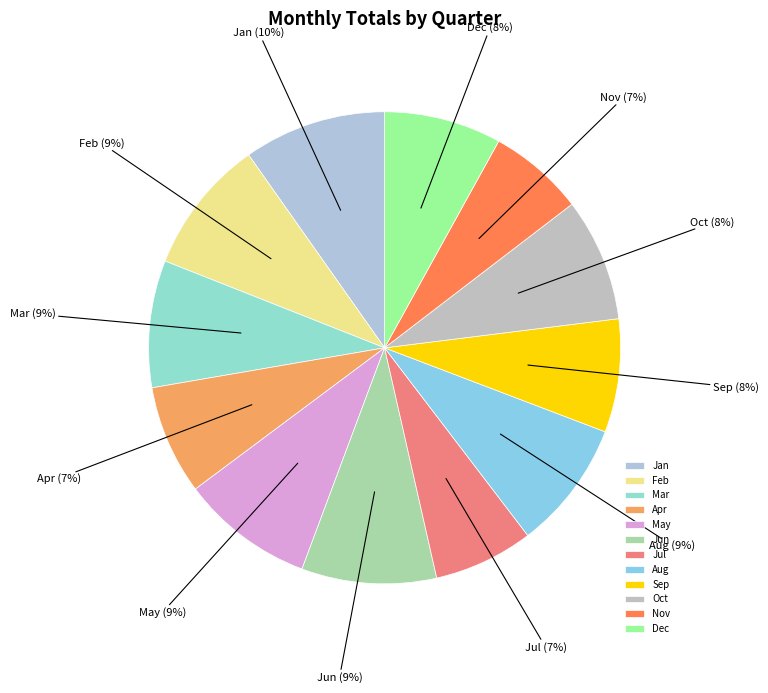

To the nearest percent, what is the combined percentage of Sep and May?

17%